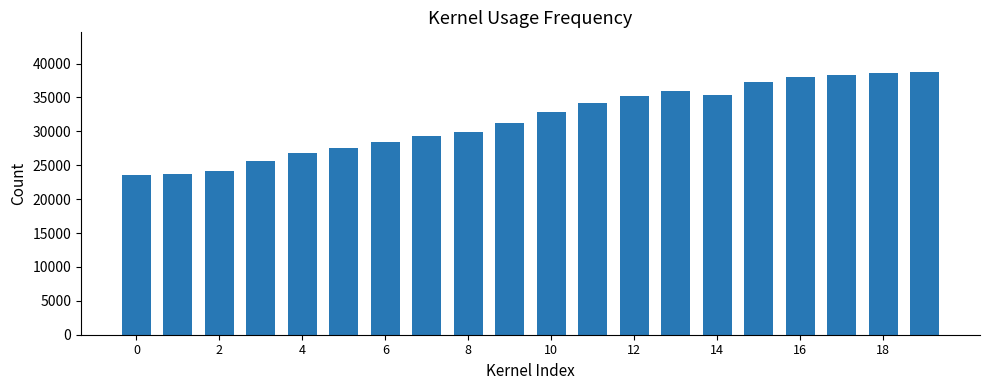

Does the chart contain any negative values?

No